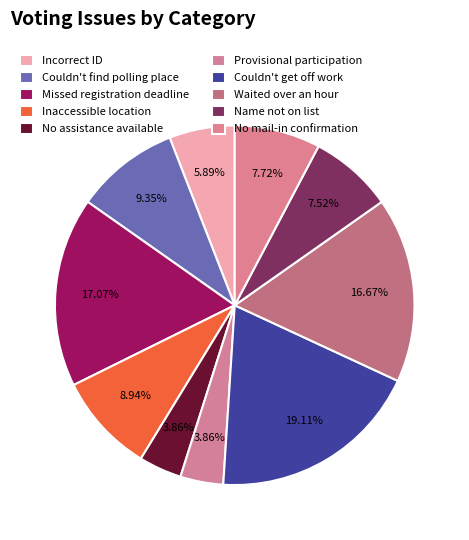

Count the number of slices in the pie.

10